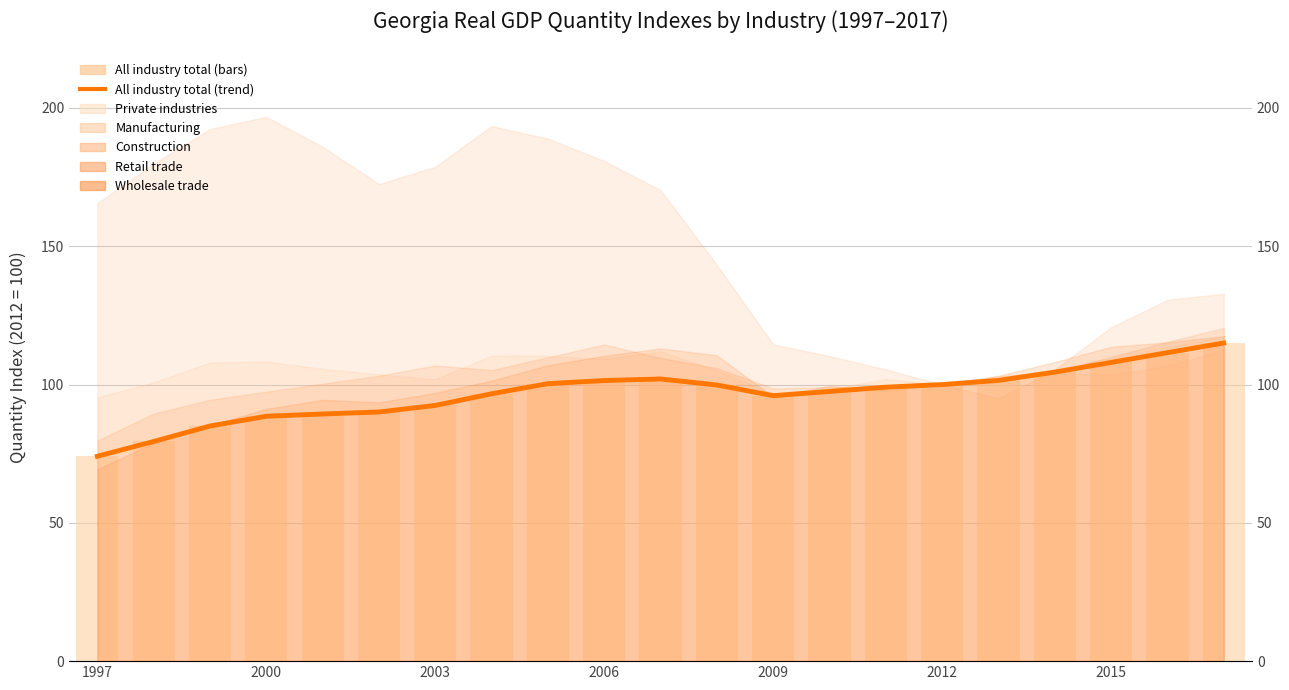

What is the difference between the maximum and minimum values?

40.9